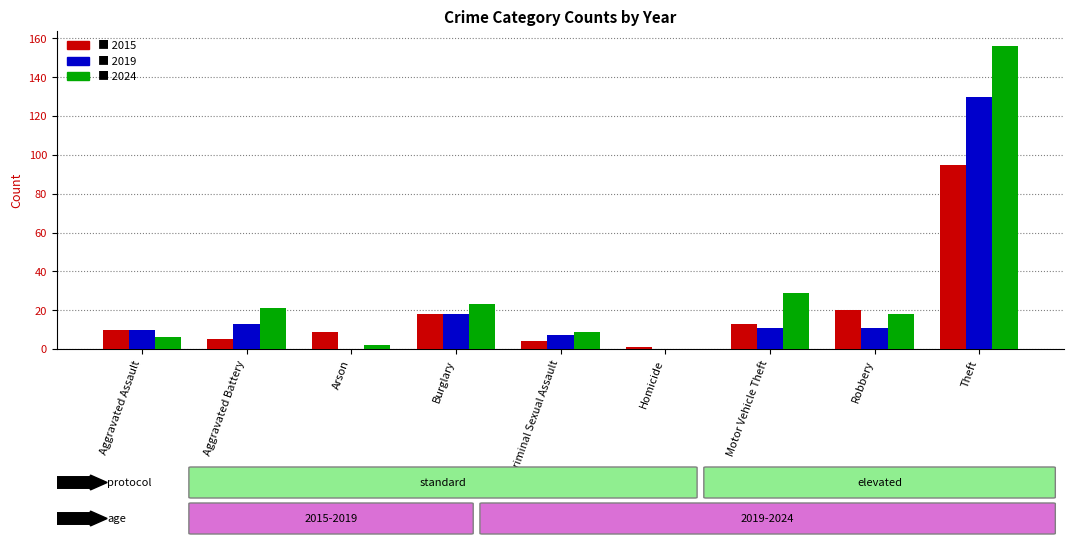

At which category does the chart reach its peak across all series?

Theft